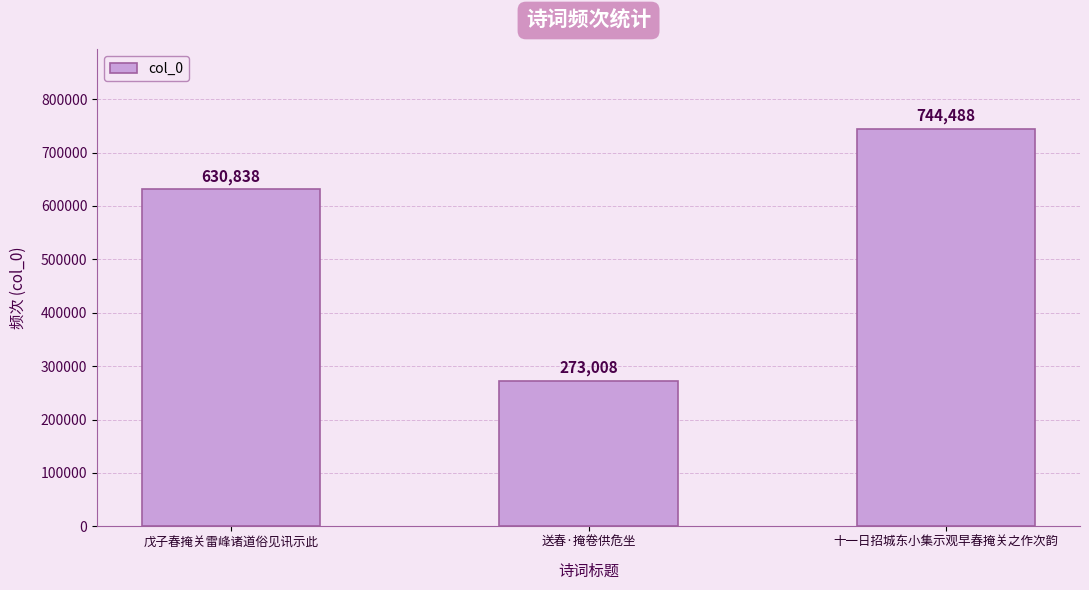

True or false: the data shows 744488 at 十一日招城东小集示观早春掩关之作次韵.

True